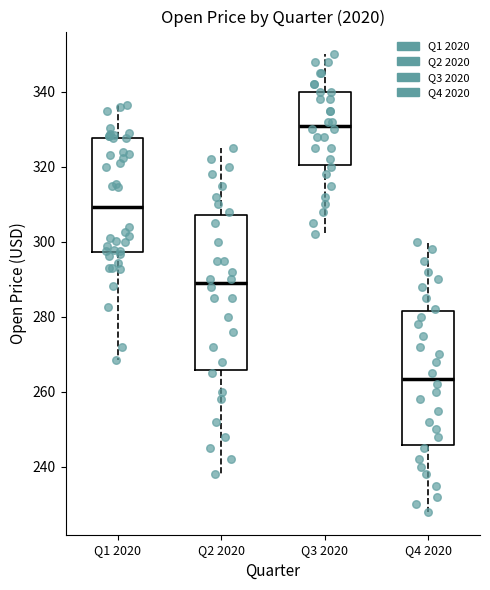

Reading left to right, transcribe this box plot: for each box, give where its median line is, the range the box spans, and where its two whiskers end, as read against the y-axis. The values are not printed on the chart, so give them approximately, as read against the axis.

Q1 2020: median 310, box 298 to 328, whiskers 268 to 336
Q2 2020: median 290, box 266 to 308, whiskers 238 to 326
Q3 2020: median 332, box 320 to 340, whiskers 302 to 350
Q4 2020: median 264, box 246 to 282, whiskers 228 to 300